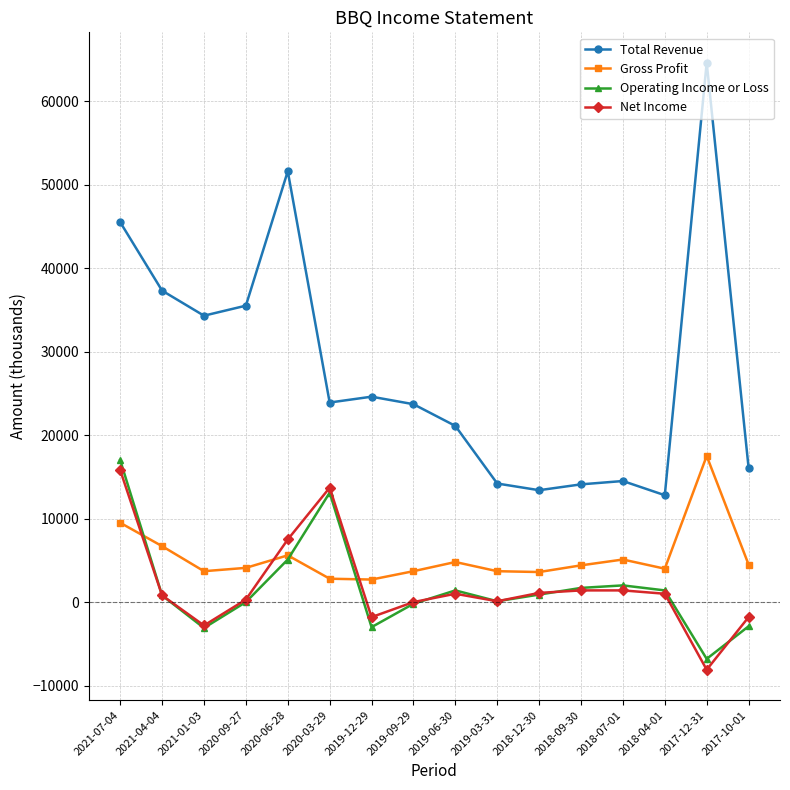

What are all the series names shown in the legend?

Total Revenue, Gross Profit, Operating Income or Loss, Net Income